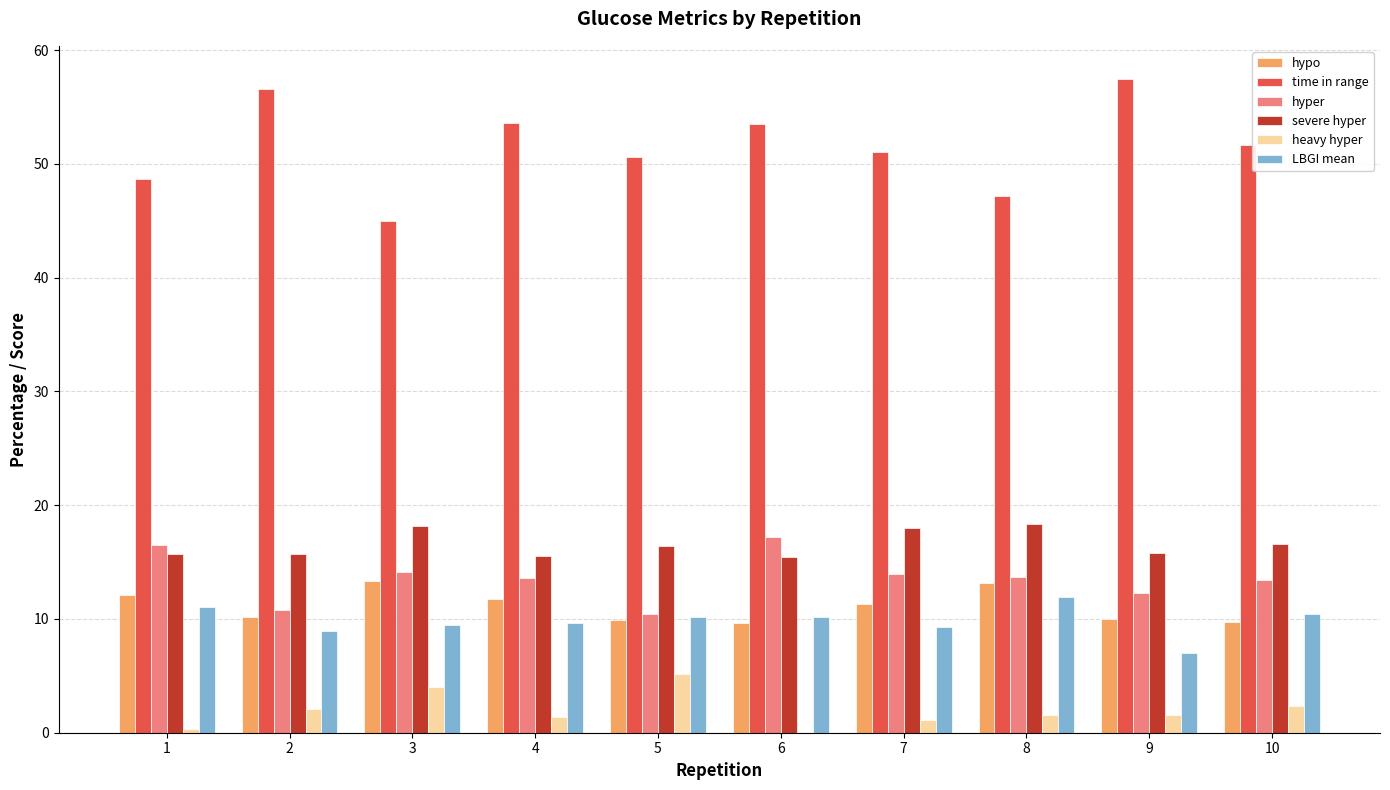

At which category does the chart reach its peak across all series?

9